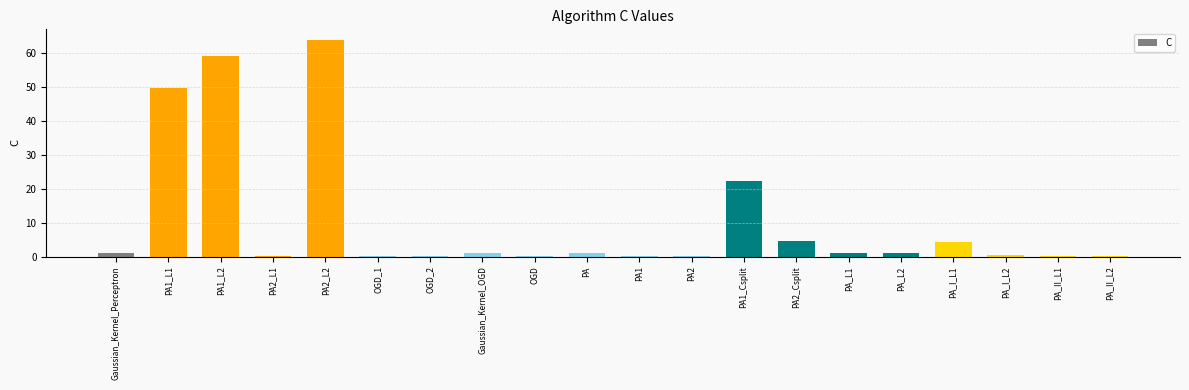

What is the greatest value displayed?

63.7